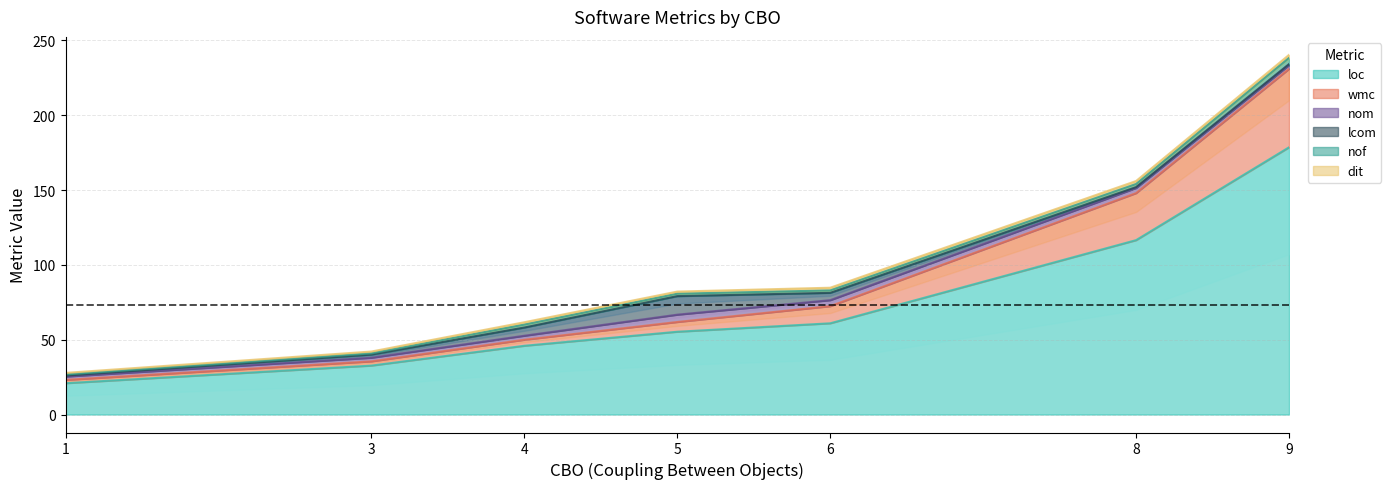

What is the sum of the nom values at 4 and 6?

4